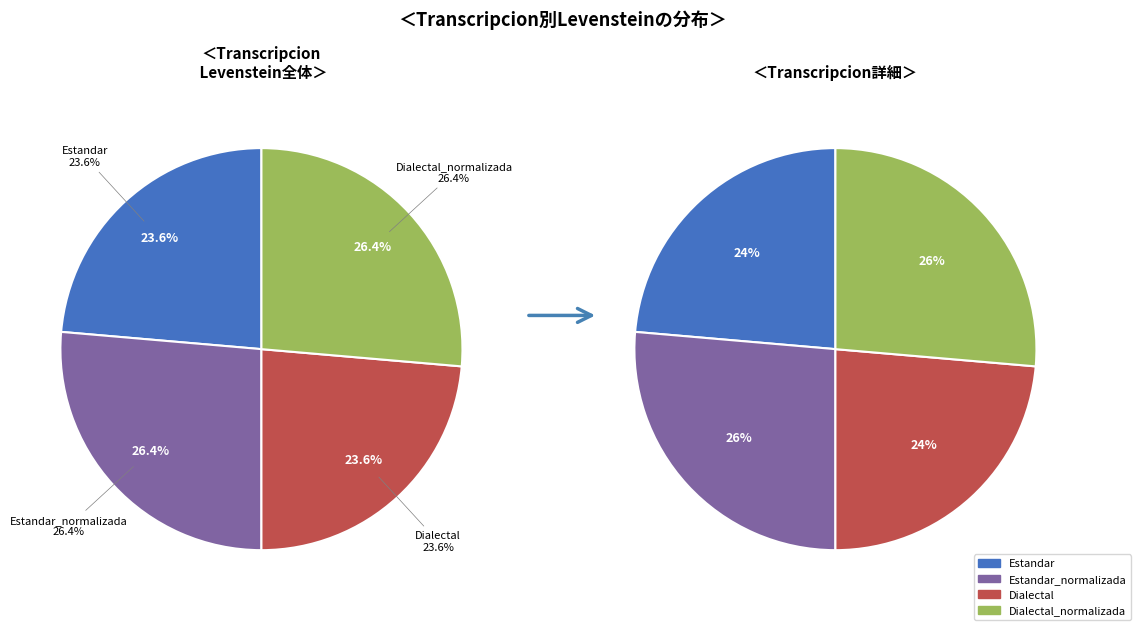

To the nearest percent, what percentage of the pie is Estandar_normalizada?

26%